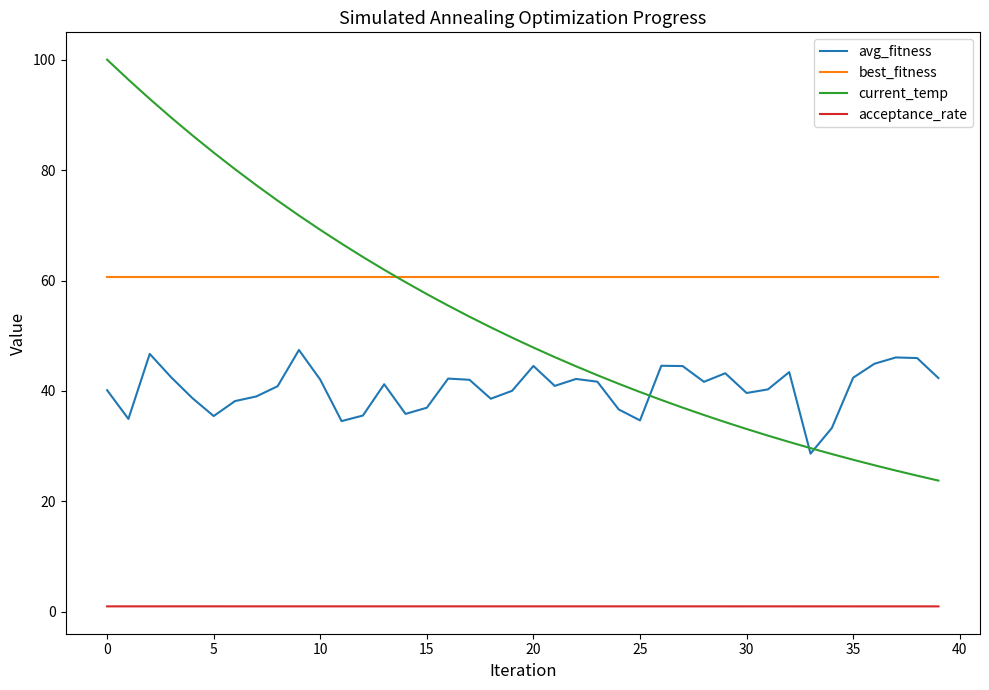

What is the maximum value shown in the chart?

100.0